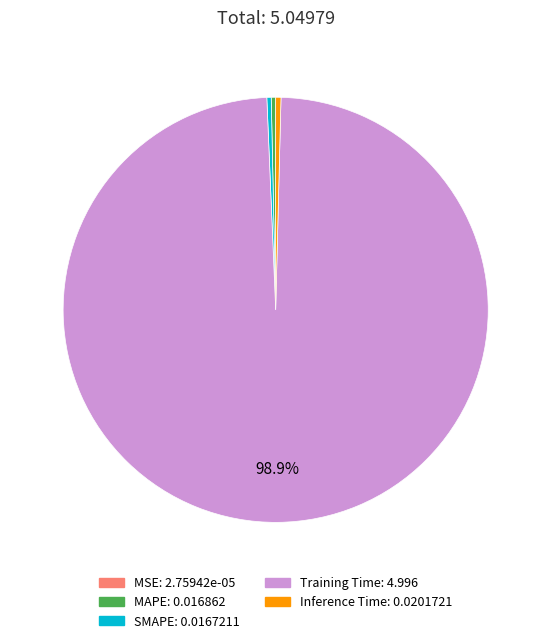

Is Inference Time: 0.0201721 the majority of the pie?

No